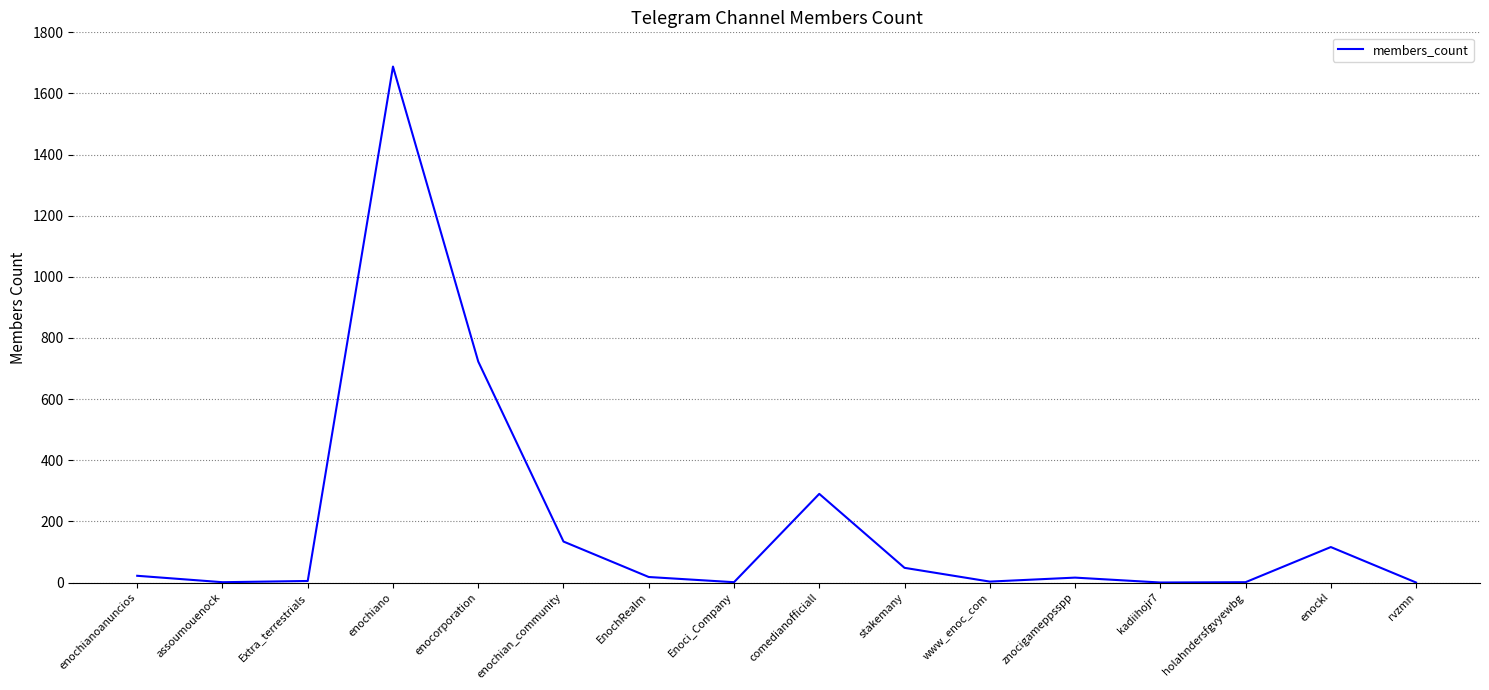

How many lines are shown in the chart?

1